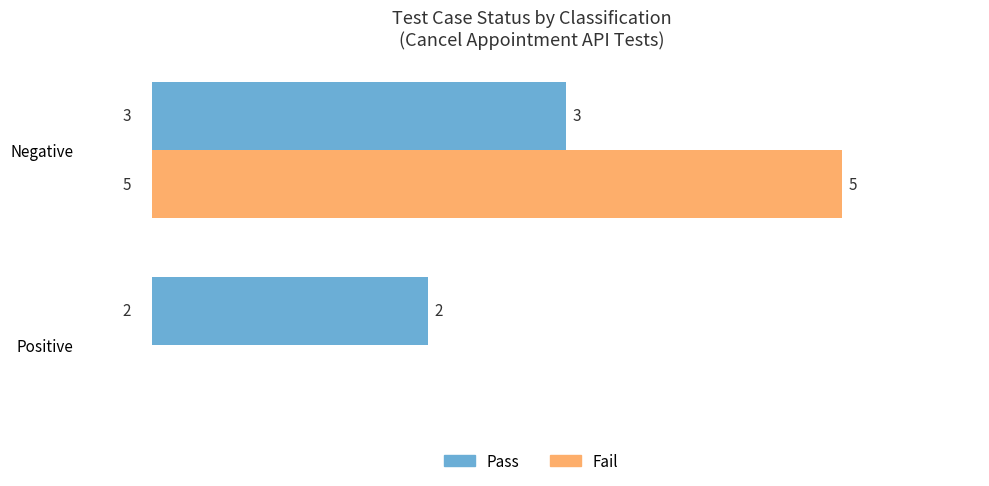

What is the sum of all Fail values?

5